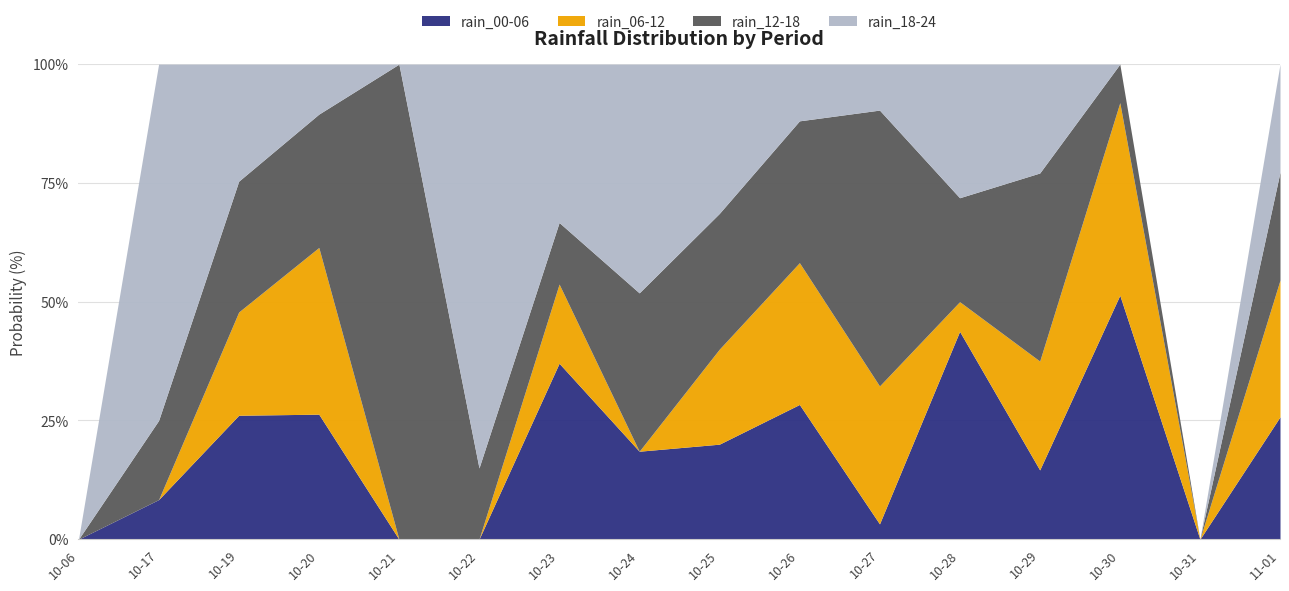

Does the chart have visible grid lines?

Yes